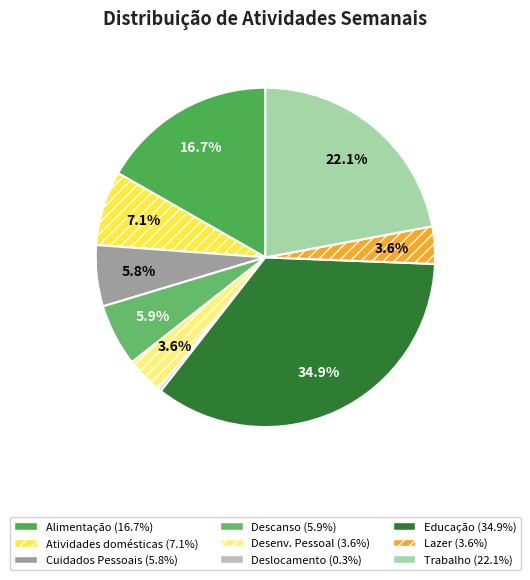

To the nearest percent, what is the difference between the Cuidados Pessoais and Lazer slice percentages?

2%